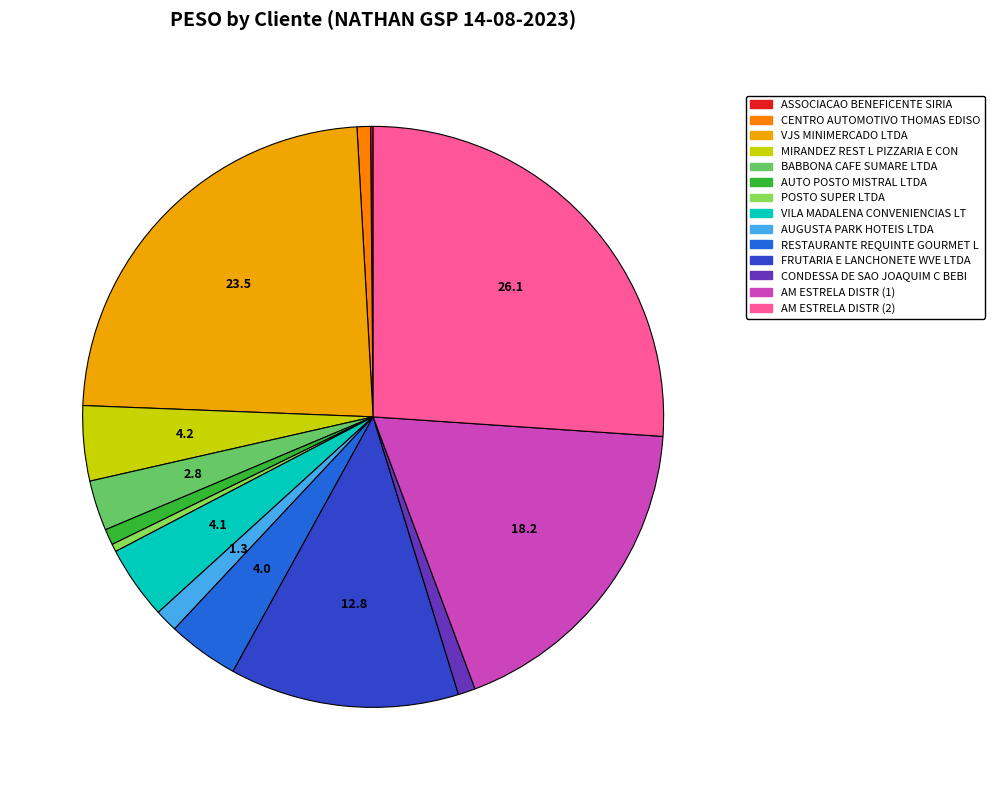

What is the ratio of the value at VJS MINIMERCADO LTDA to the value at CONDESSA DE SAO JOAQUIM C BEBI?

24.5